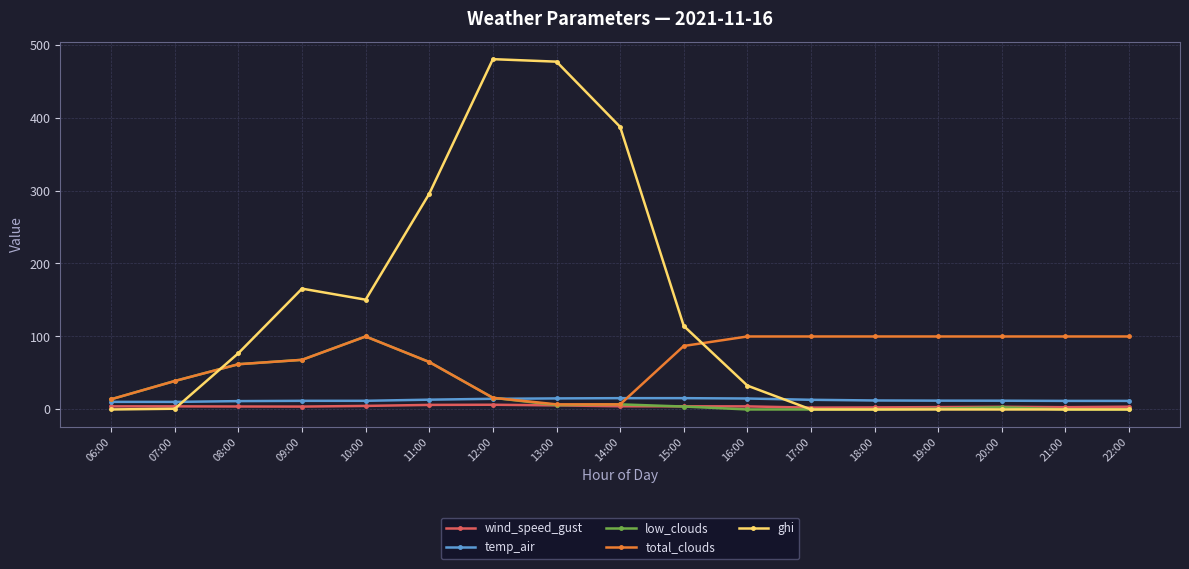

True or false: temp_air and wind_speed_gust cross at least once.

False